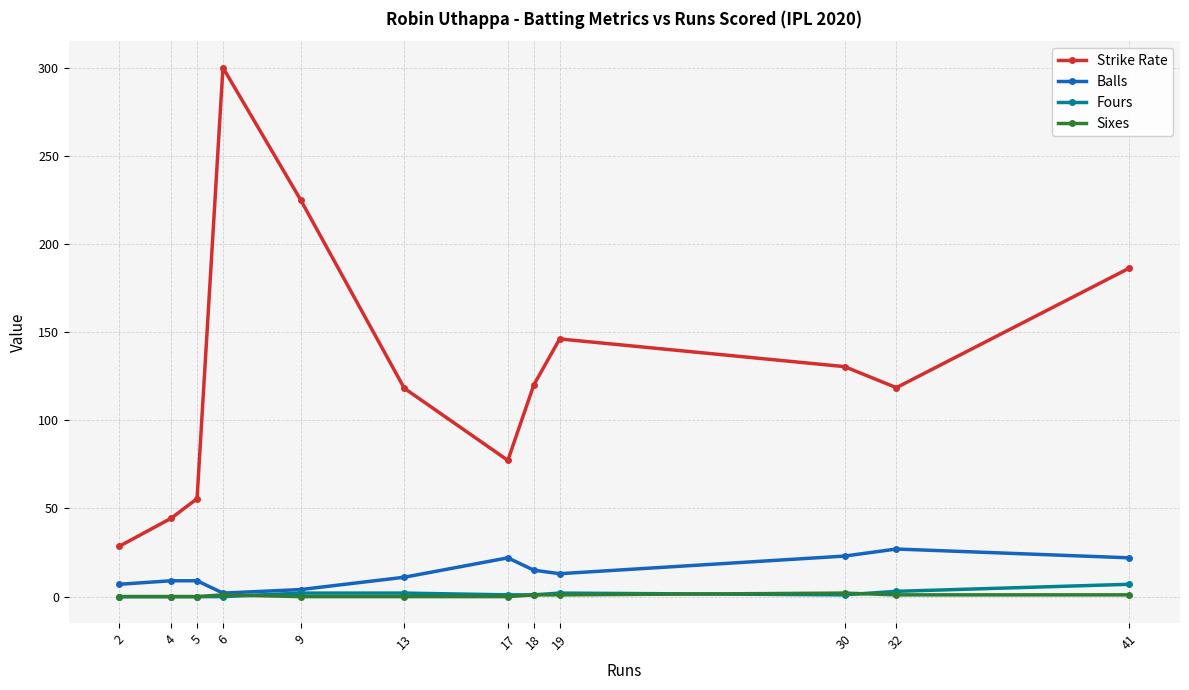

What is the value of the Balls point at the 2nd from the left?

9.0